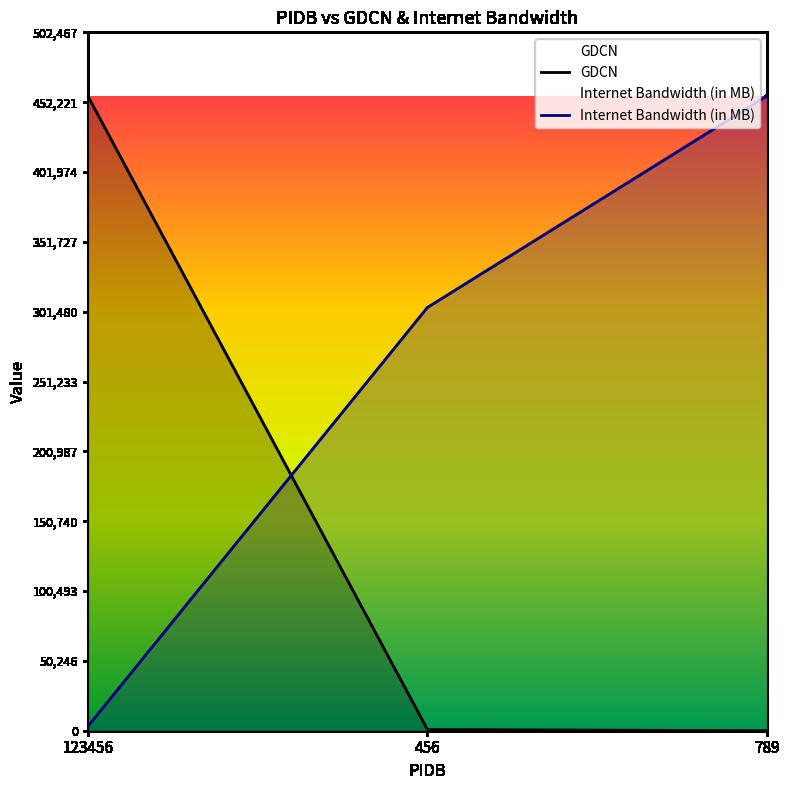

True or false: GDCN has a value of 456789.0 at 123456.

True